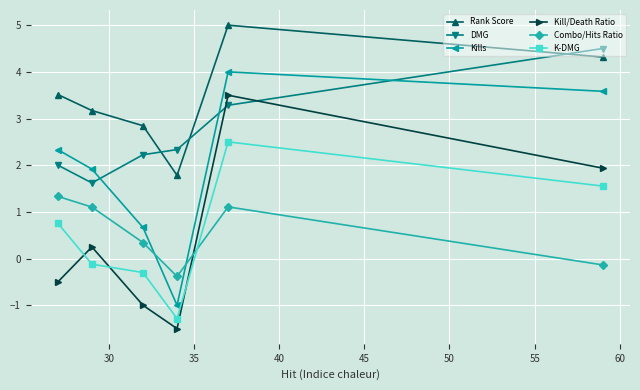

What is the difference between the maximum and minimum values in the Rank Score series?

3.2